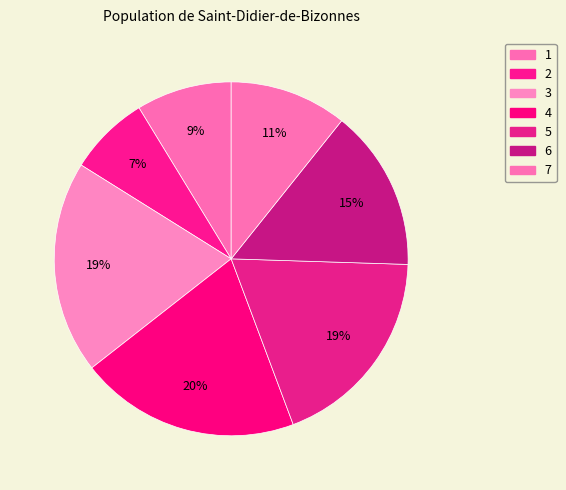

Between 1 and 5, which is larger?

5